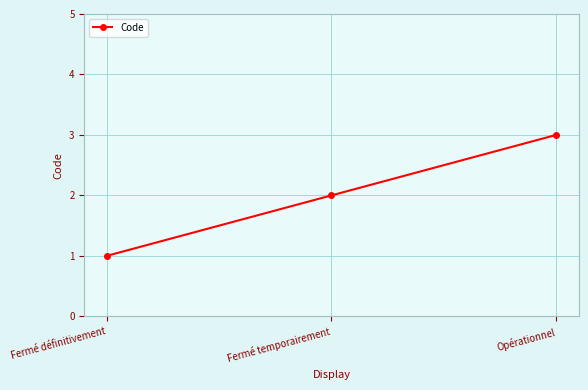

What is the change in value from Fermé définitivement to Opérationnel?

+2